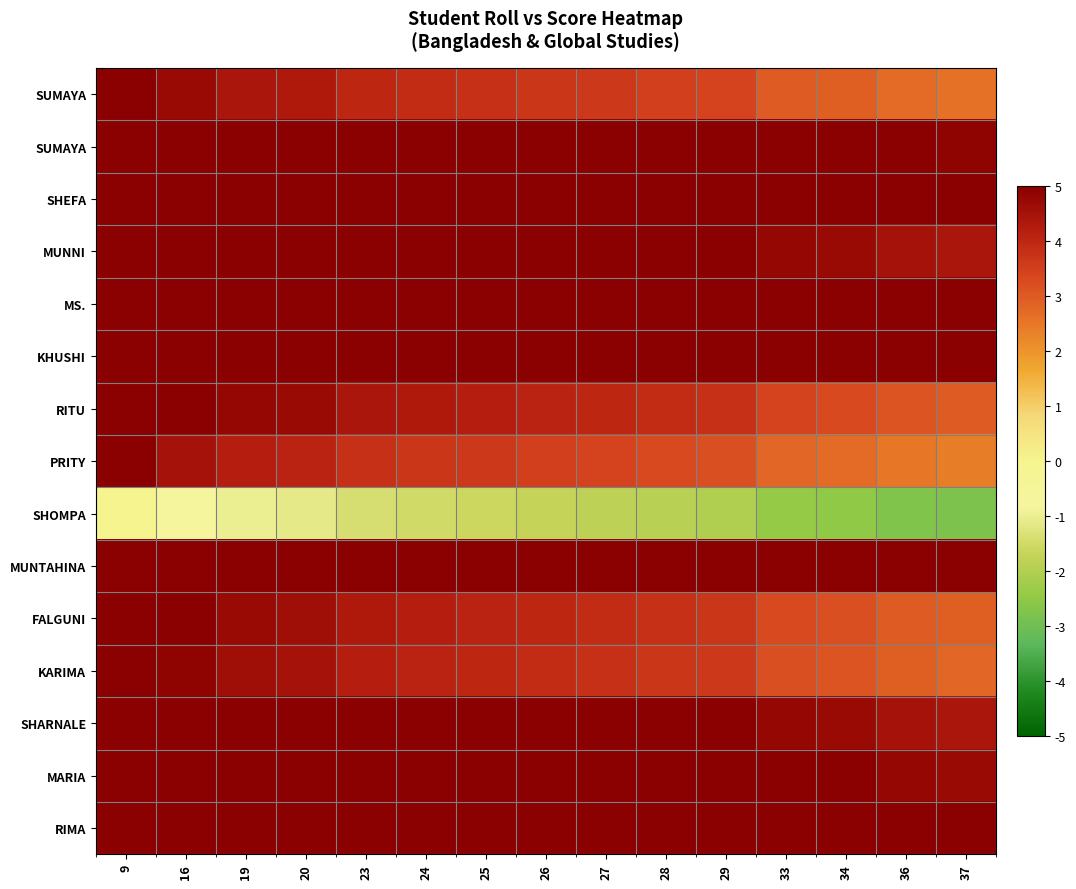

Between 27 and 16, which is larger?

16